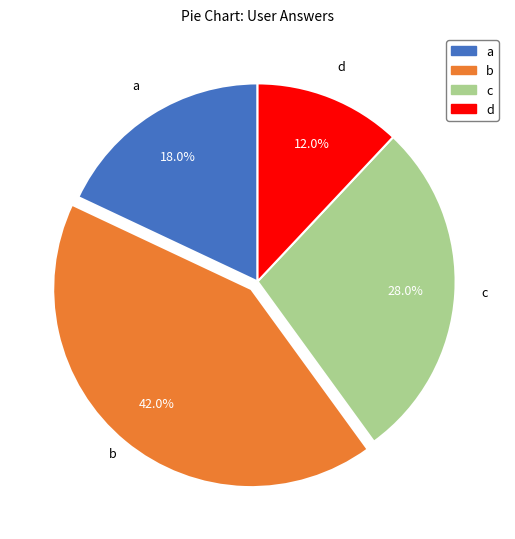

What percentage is NOT represented by c?

72.0%